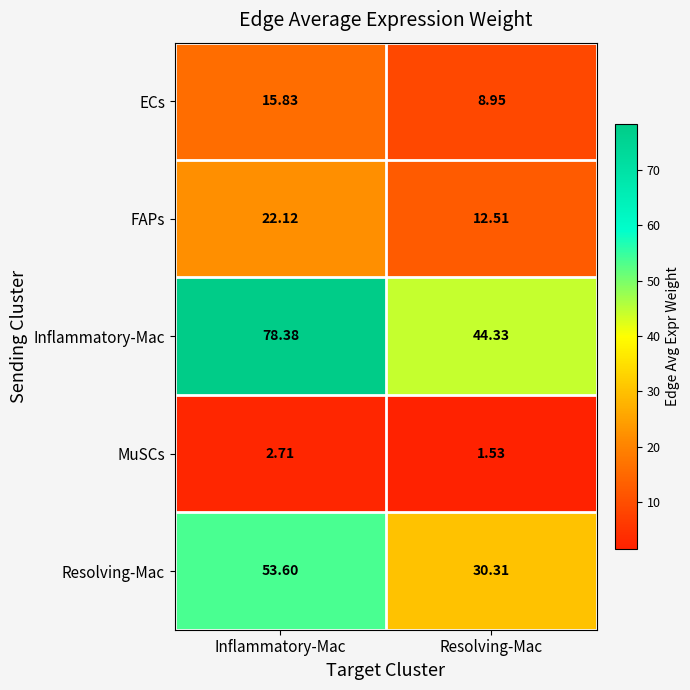

At which label is ECs closest to 12?

Resolving-Mac